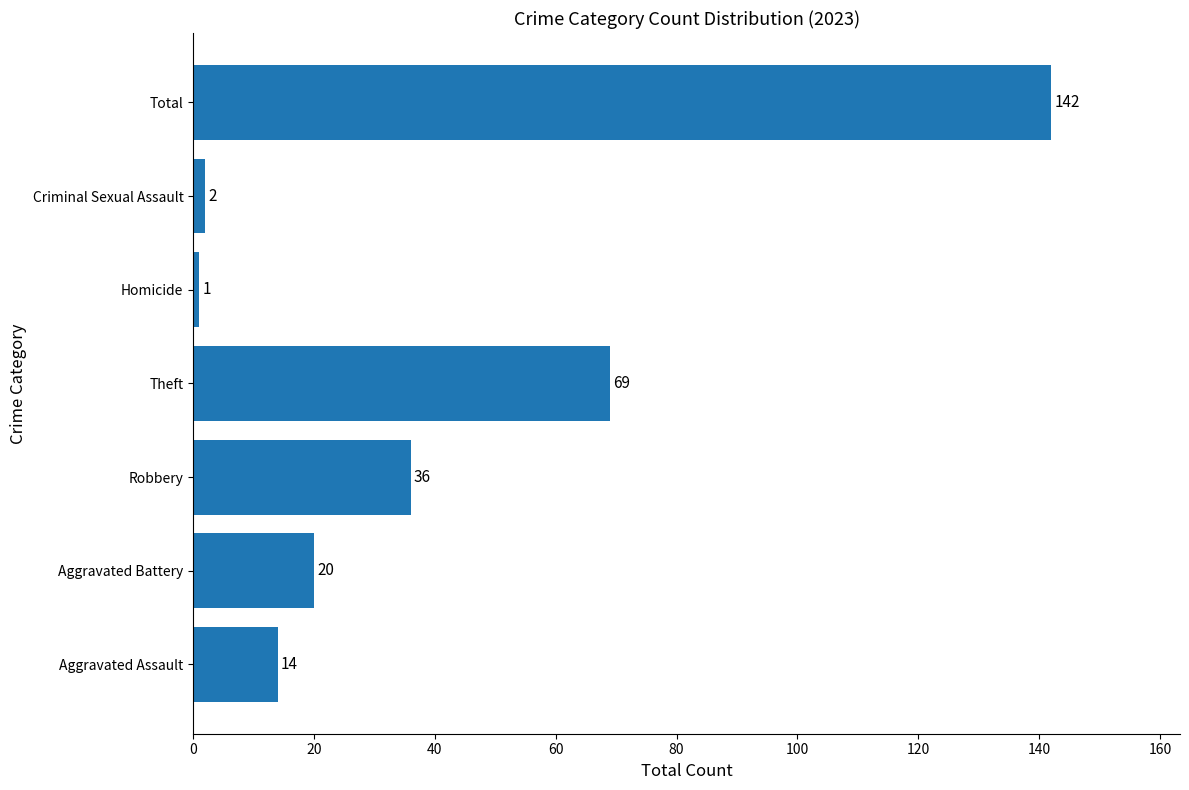

Reading top to bottom, list all the values displayed in this chart.

142	2	1	69	36	20	14